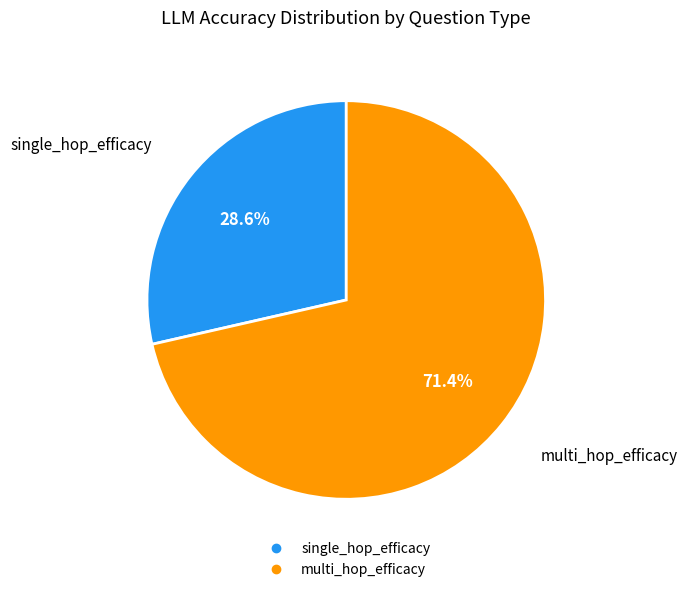

Is there any slice that represents more than half of the pie?

Yes